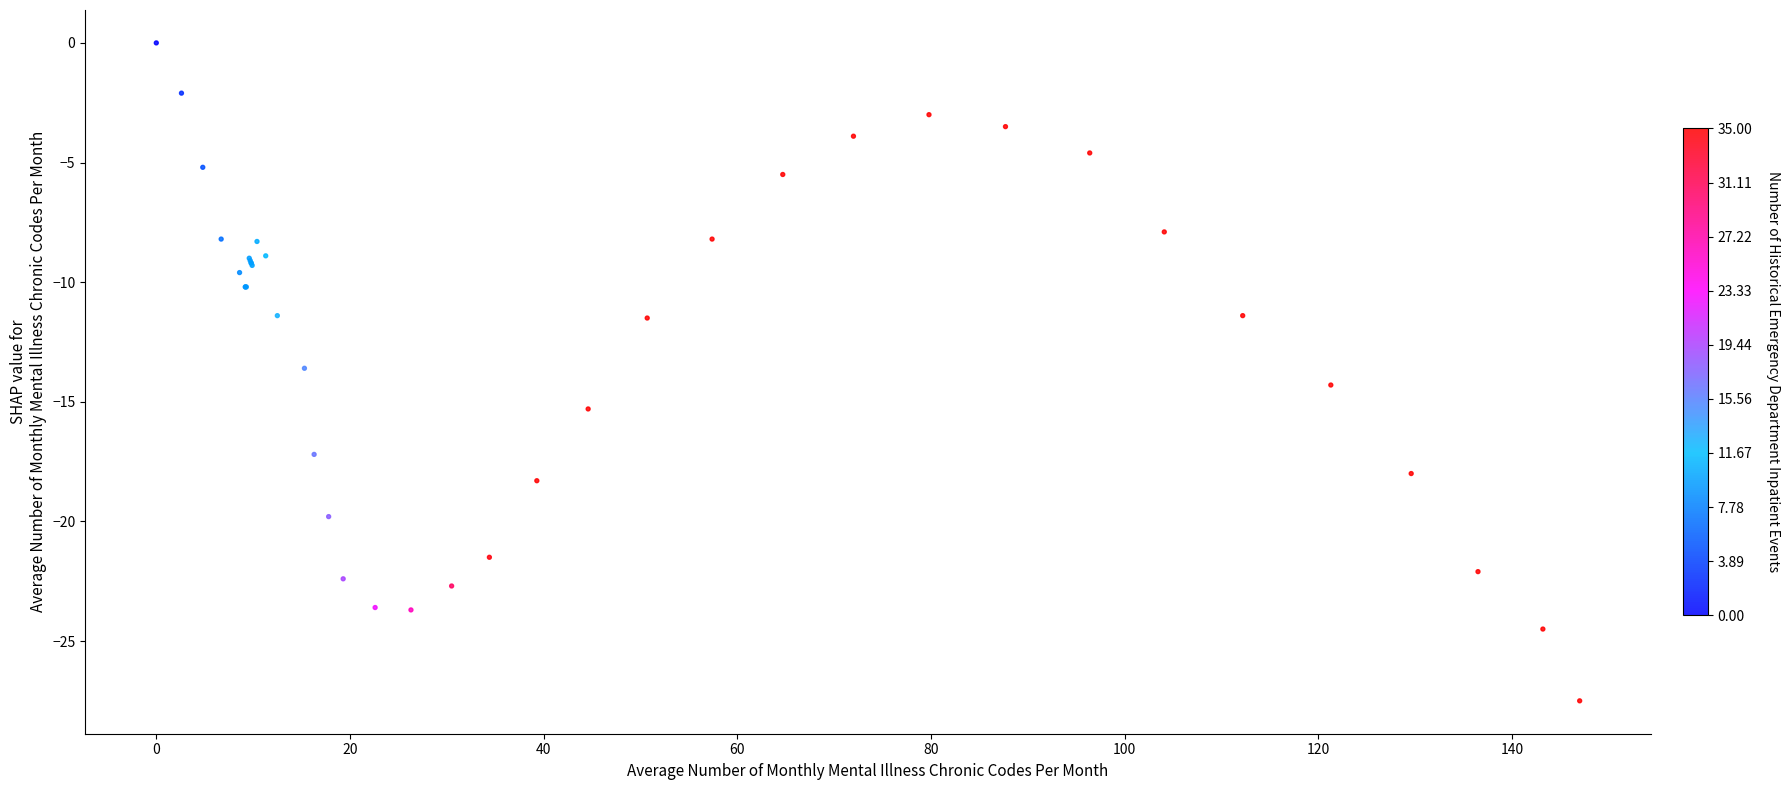

What Y value in the scatter plot is closest to -13?

-13.6